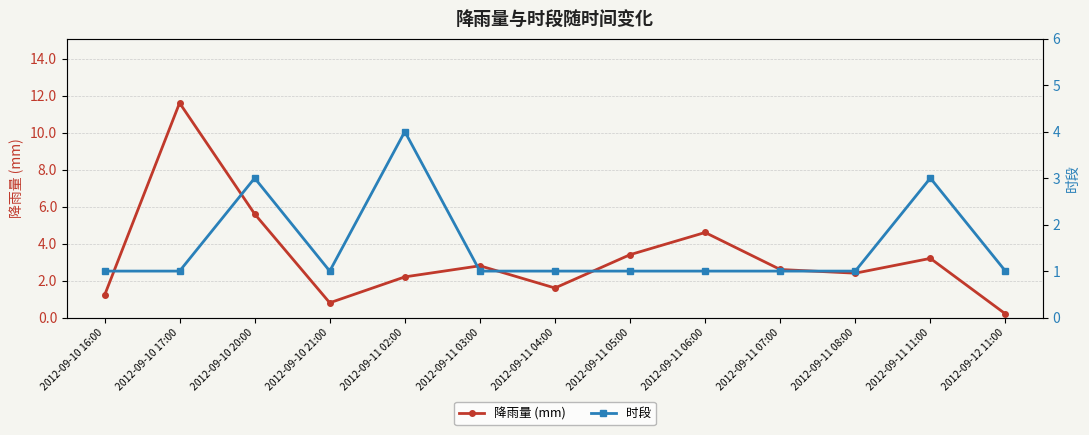

Does the chart display data point markers on the line(s)?

Yes